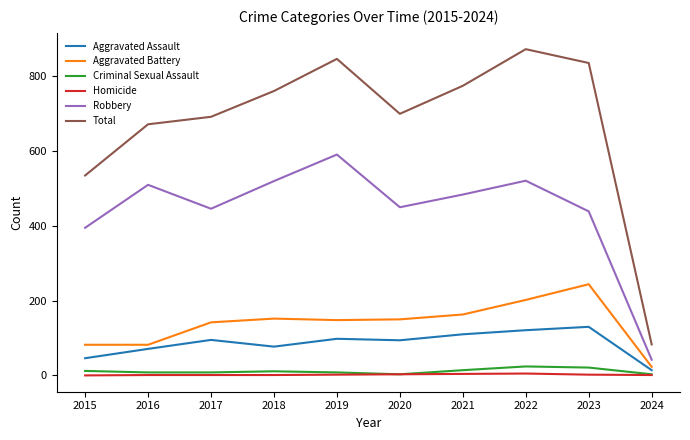

Which category has the highest value in the Robbery series?

2019